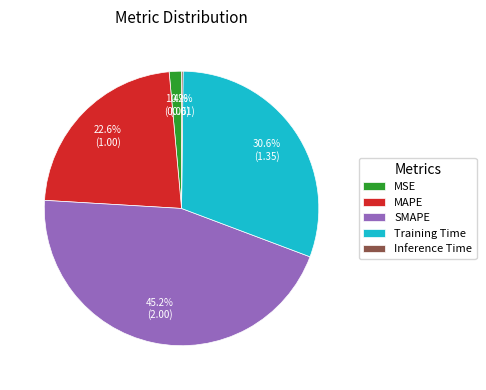

Which category has the biggest portion of the pie?

SMAPE